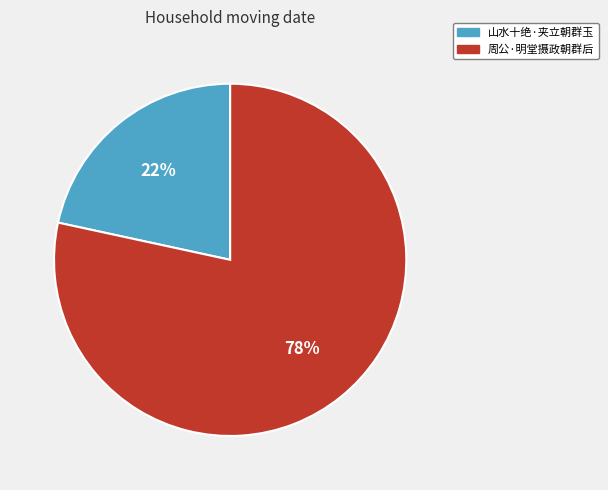

What is the majority slice?

周公·明堂摄政朝群后